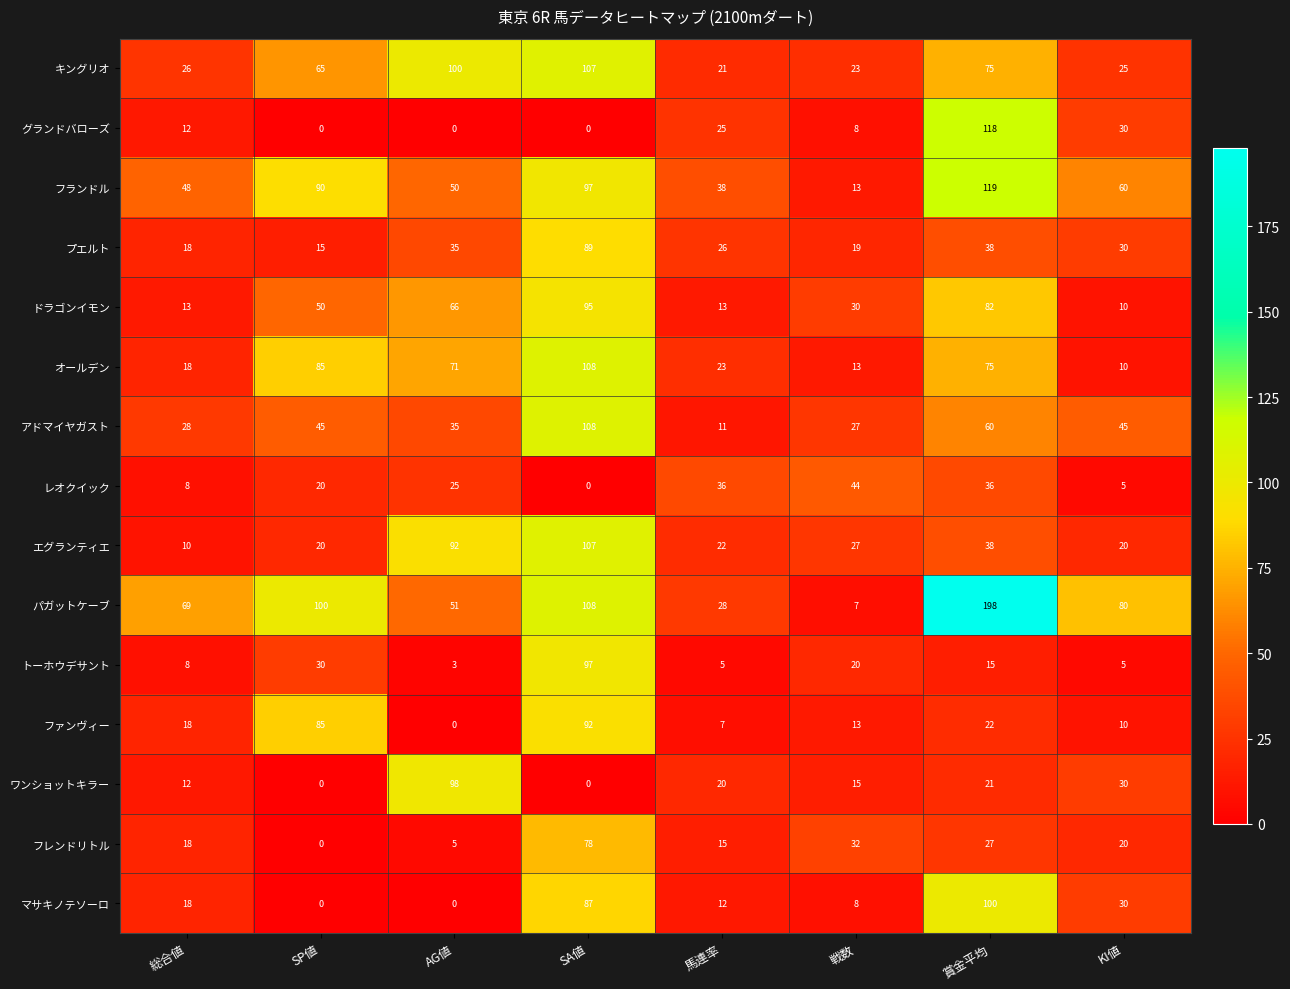

What is the difference between the maximum and second lowest values in the フレンドリトル series?

73